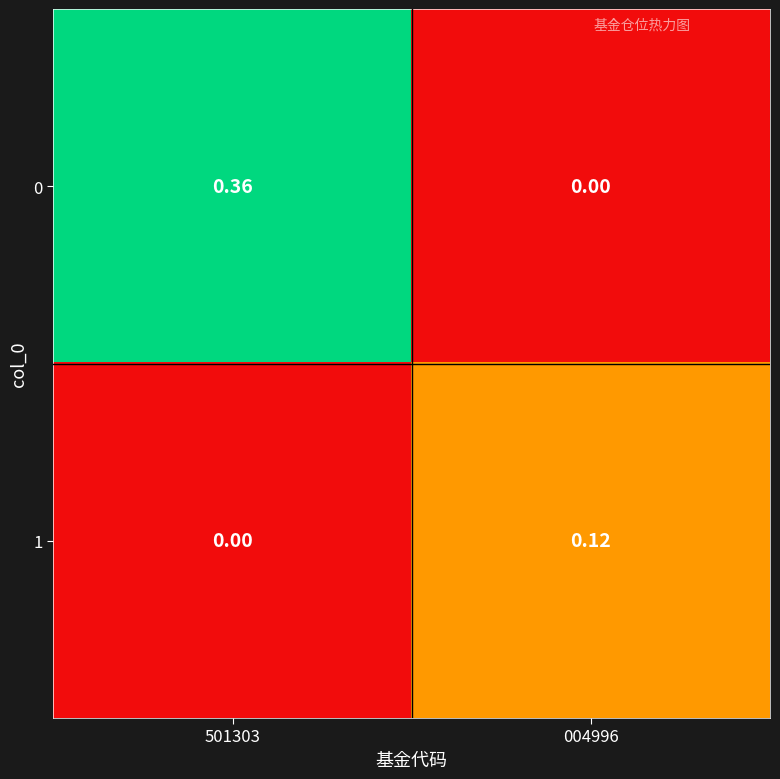

Is the value of 0 at 501303 greater than the value of 1 at 501303?

Yes